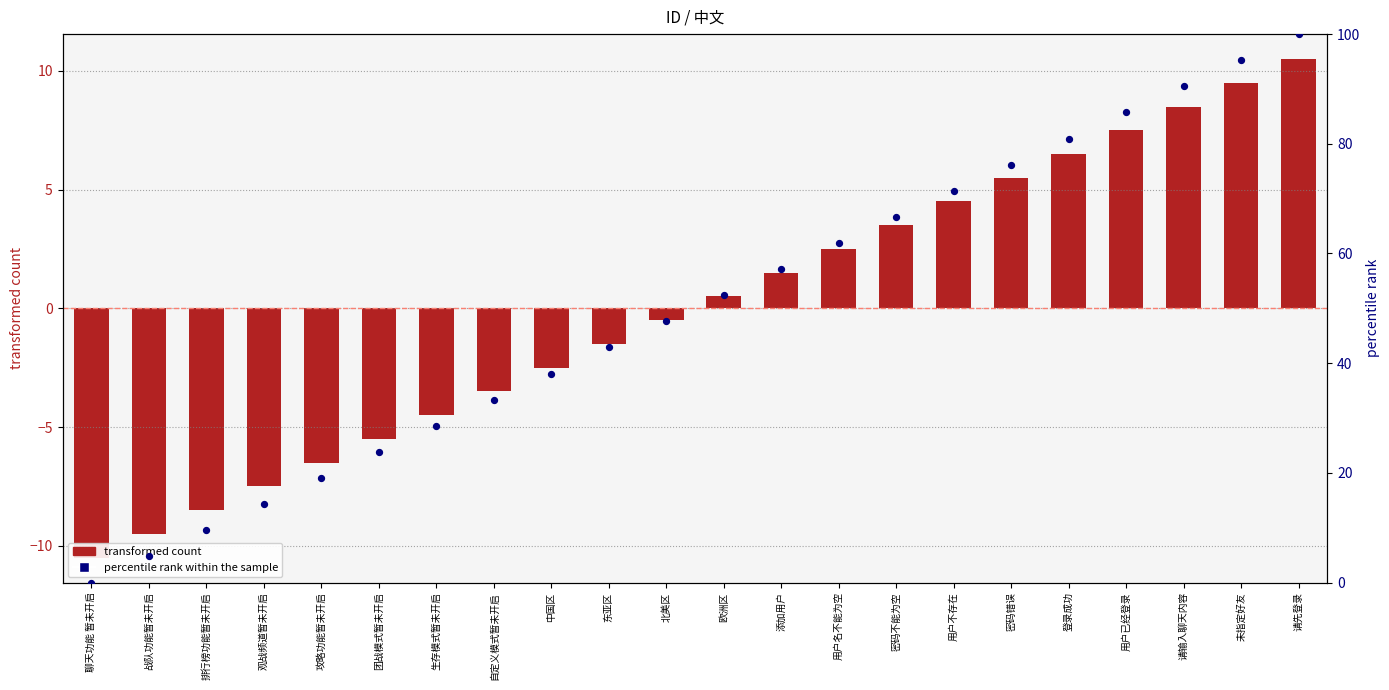

Is the value of transformed count at 团战模式暂未开启 greater than the value of percentile rank within the sample at 登录成功?

No